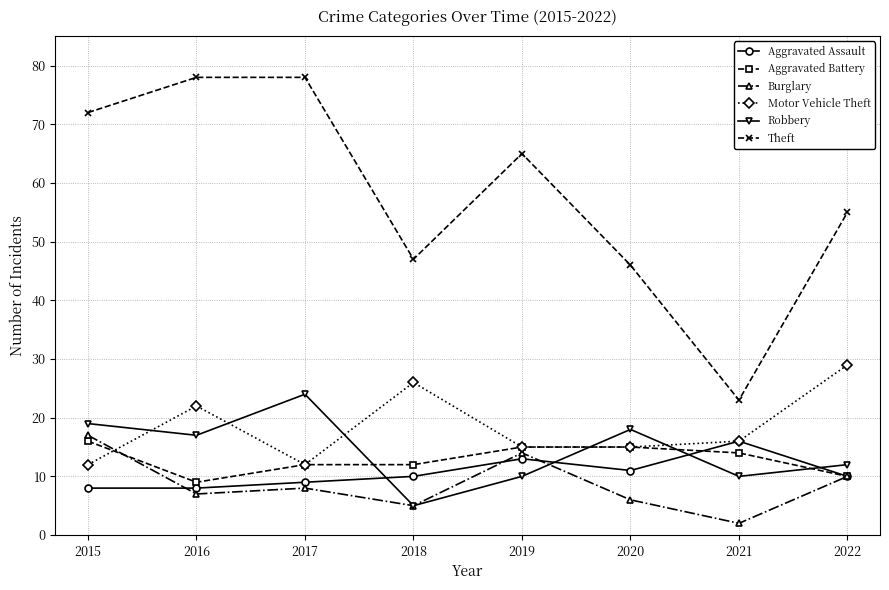

Rank the series at 2015 from lowest to highest value.

Aggravated Assault, Motor Vehicle Theft, Aggravated Battery, Burglary, Robbery, Theft